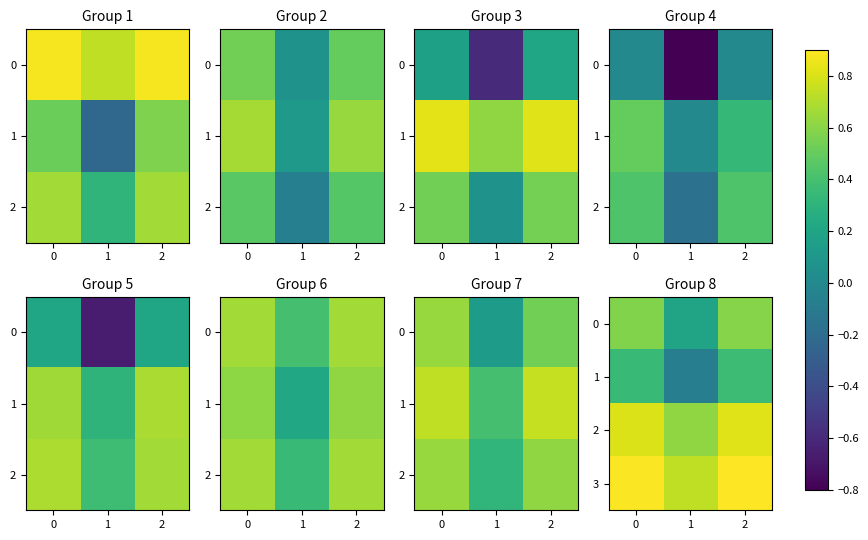

Is it true that 1 equals 0.1 at 0?

False